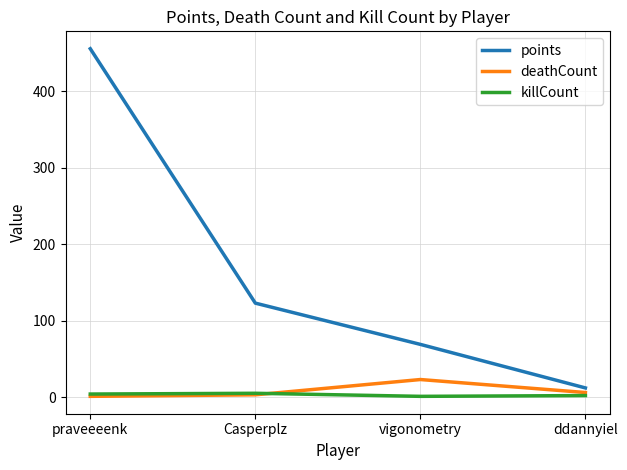

True or false: points and killCount cross at least once.

False